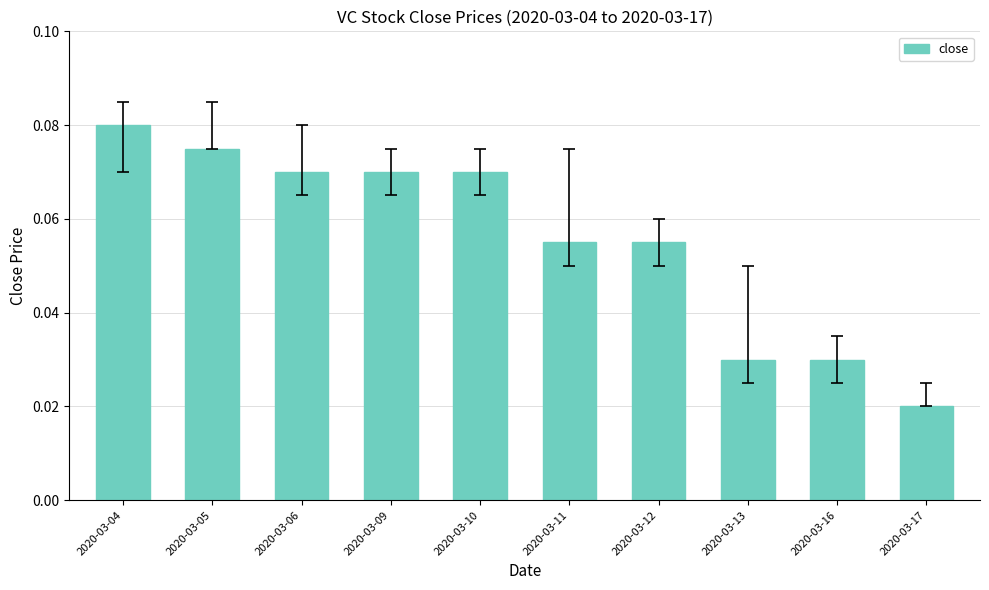

Which label corresponds to the smallest value in the chart?

2020-03-17